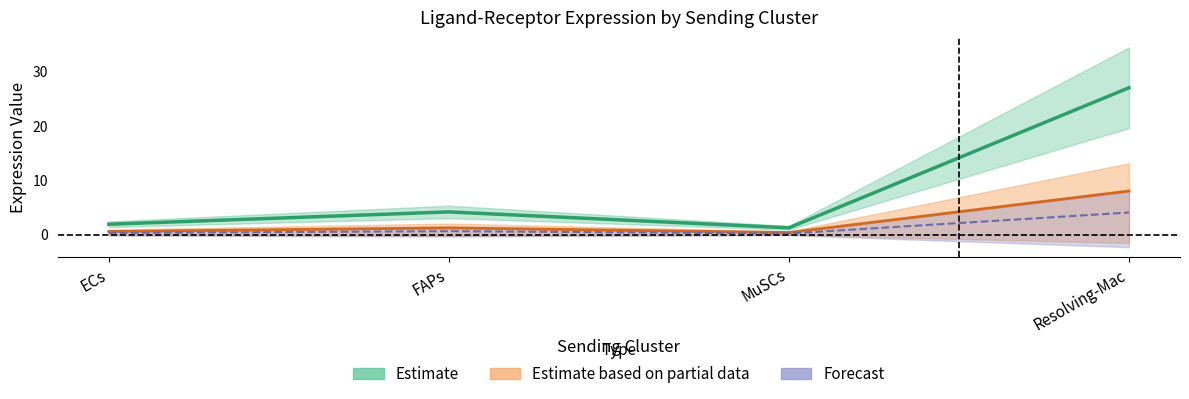

What is the average value of the Ligand average expression value series?

8.6